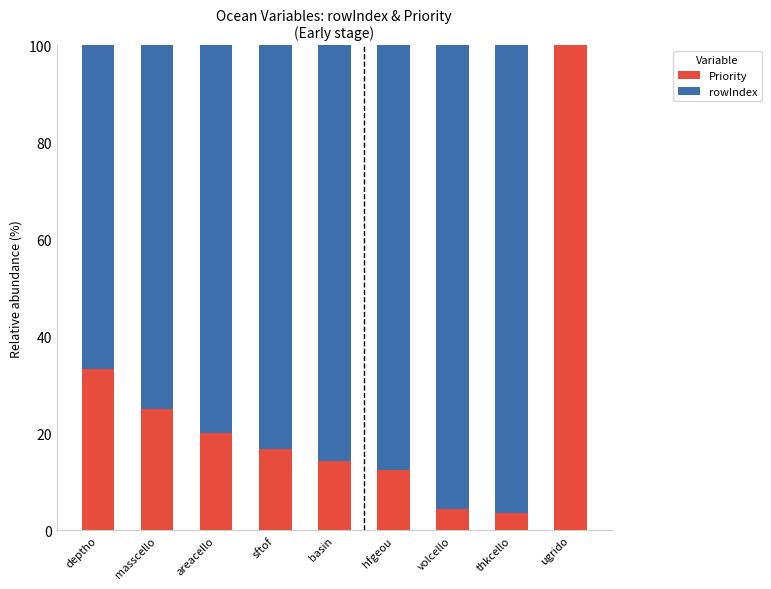

Read the Priority value at sftof.

16.7